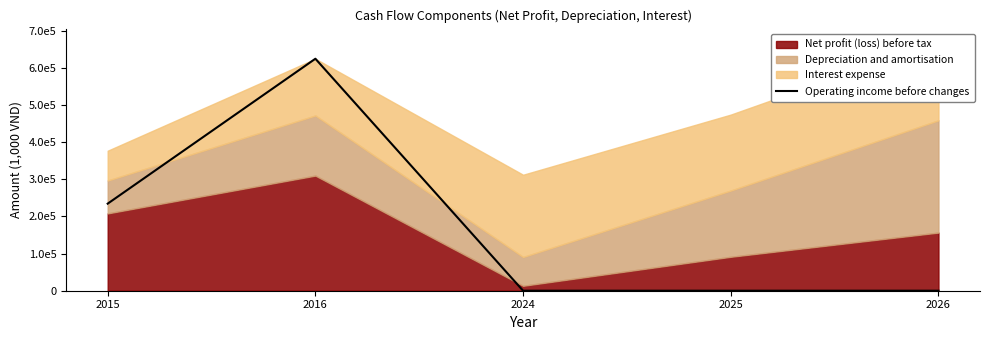

Reading right to left, what are all the values shown in this chart?

0	0	0	624877	234534